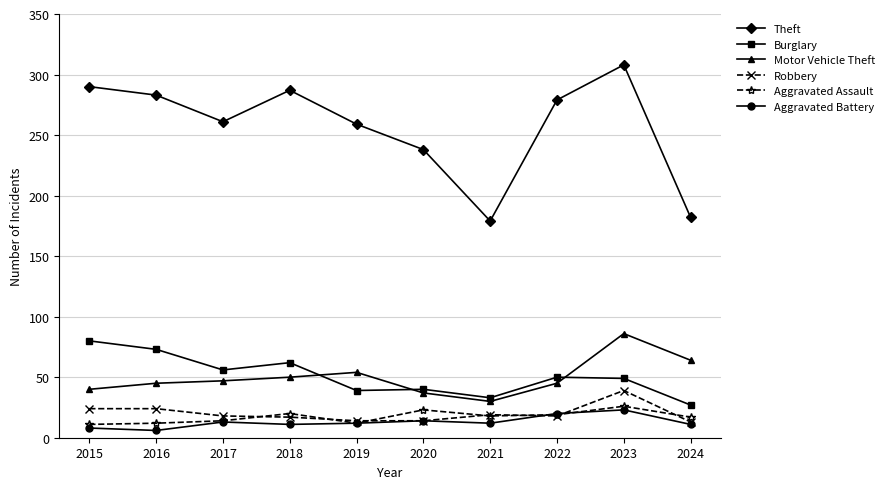

True or false: Motor Vehicle Theft and Aggravated Assault cross at least once.

False